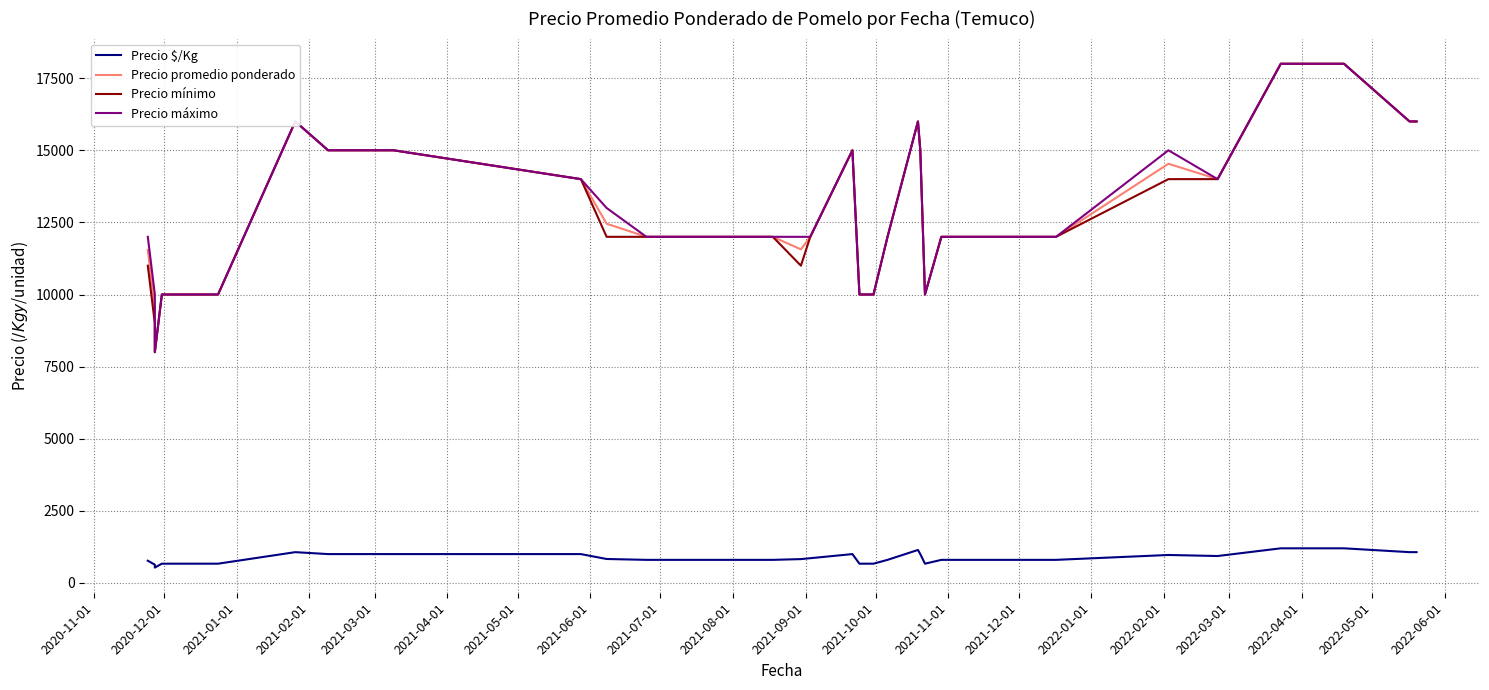

Reading right to left, transcribe all the data shown in this chart.

Precio $/Kg: 1067	1067	1200	1200	1200	933	969	800	800	800	667	1000	1143	800	667	667	1000	857	826	800	800	800	800	800	800	800	800	800	830	1000	1000	1000	1000	1000	1067	667	667	533	633	770
Precio promedio ponderado: 16000	16000	18000	18000	18000	14000	14533	12000	12000	12000	10000	15000	16000	12000	10000	10000	15000	12000	11565	12000	12000	12000	12000	12000	12000	12000	12000	12000	12455	14000	15000	15000	15000	15000	16000	10000	10000	8000	9500	11545
Precio mínimo: 16000	16000	18000	18000	18000	14000	14000	12000	12000	12000	10000	15000	16000	12000	10000	10000	15000	12000	11000	12000	12000	12000	12000	12000	12000	12000	12000	12000	12000	14000	15000	15000	15000	15000	16000	10000	10000	8000	9000	11000
Precio máximo: 16000	16000	18000	18000	18000	14000	15000	12000	12000	12000	10000	15000	16000	12000	10000	10000	15000	12000	12000	12000	12000	12000	12000	12000	12000	12000	12000	12000	13000	14000	15000	15000	15000	15000	16000	10000	10000	8000	10000	12000